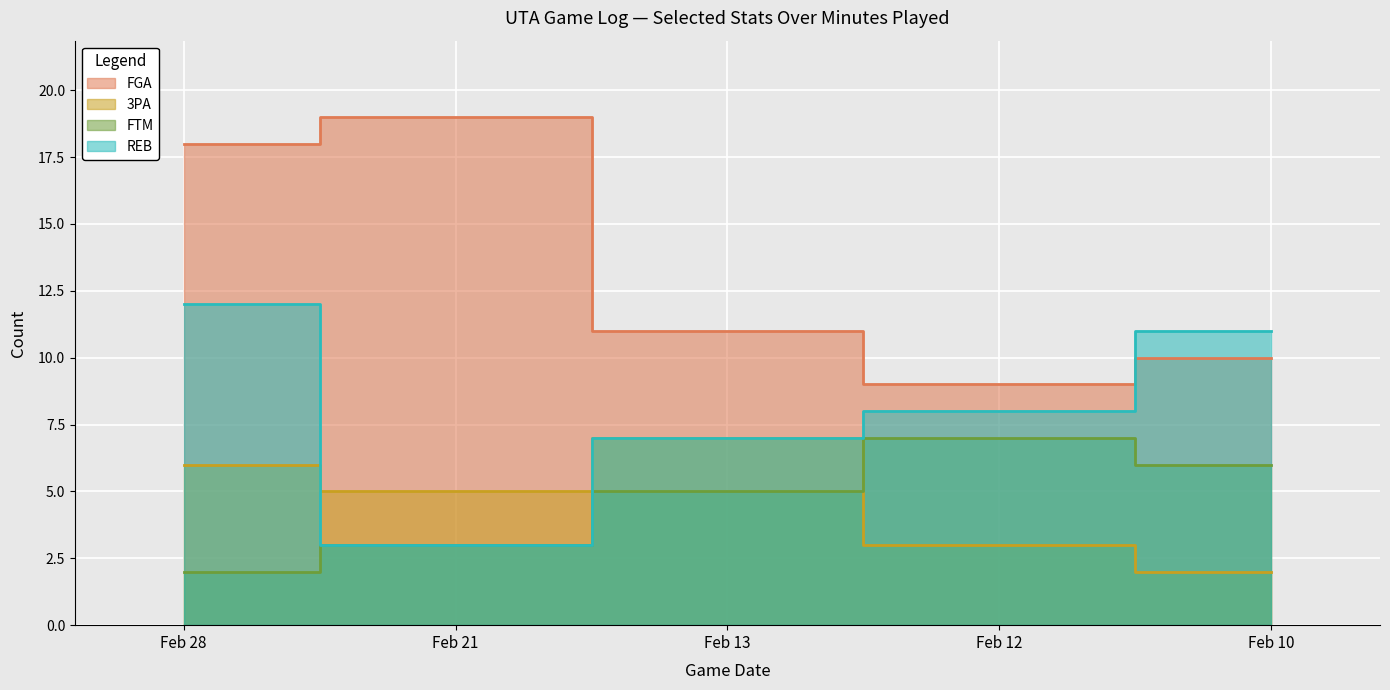

Which series changed the most between Feb 28 and Feb 12?

FGA